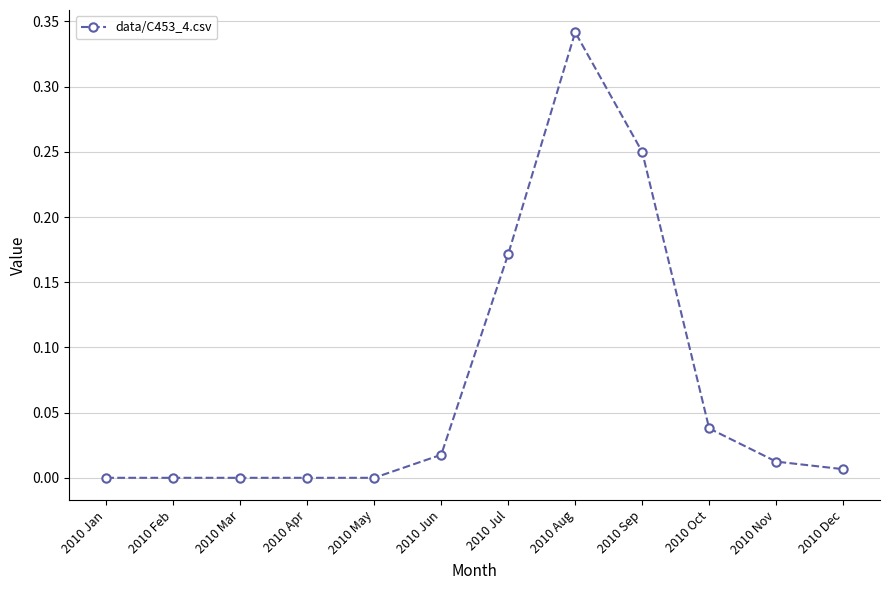

The chart shows a value of 0.2 at 2010 Feb. True or false?

False